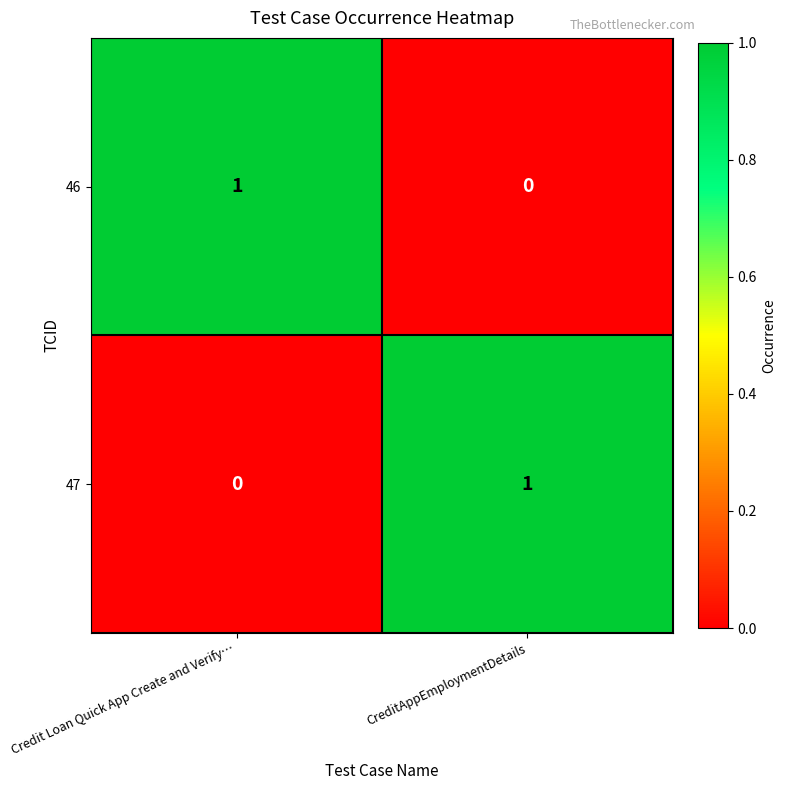

List the labels in order of 47 value, smallest first.

Credit Loan Quick App Create and Verify…, CreditAppEmploymentDetails